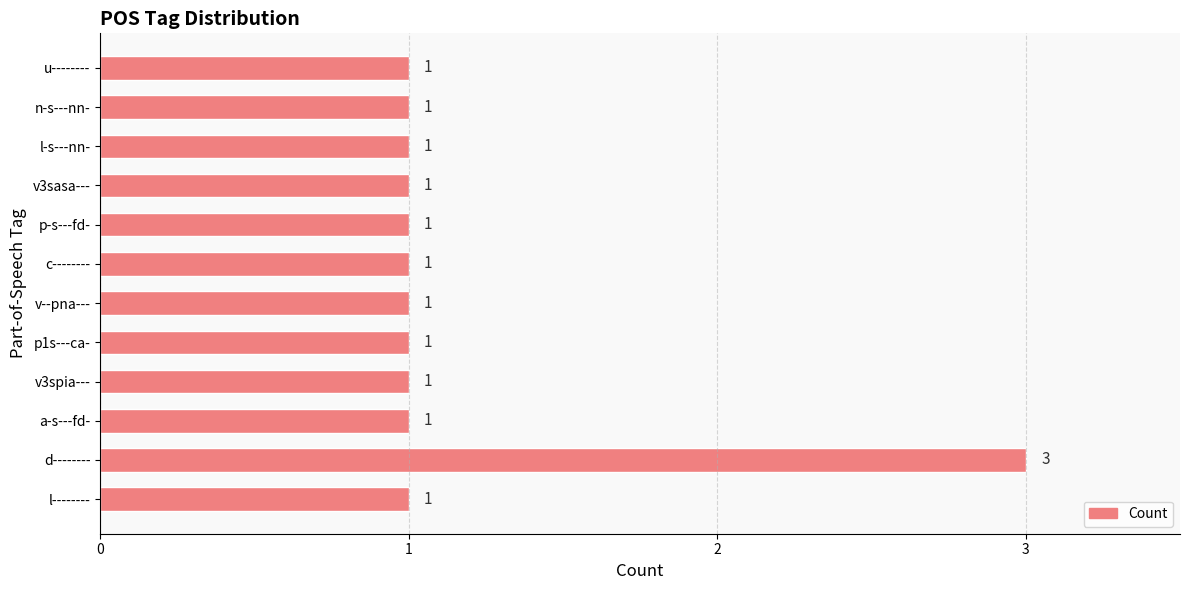

What is the sum of all values?

14